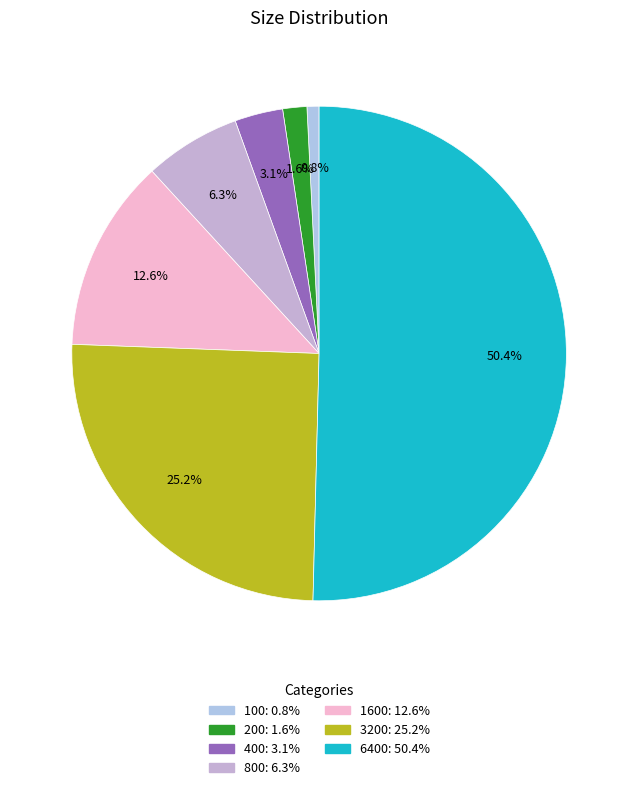

Which category accounts for the majority?

6400